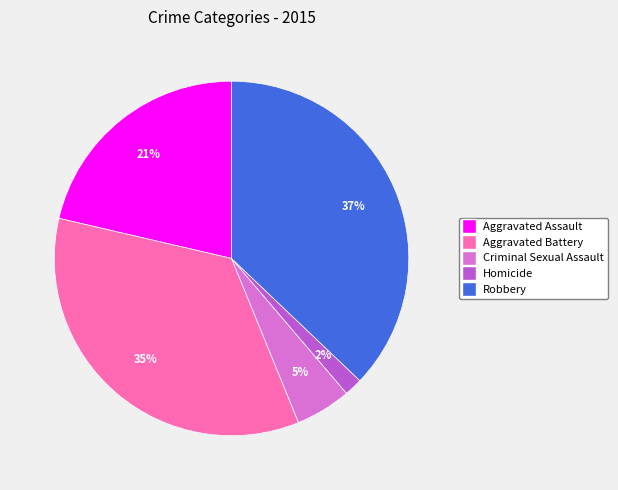

To the nearest percent, what portion does Aggravated Battery represent?

35%